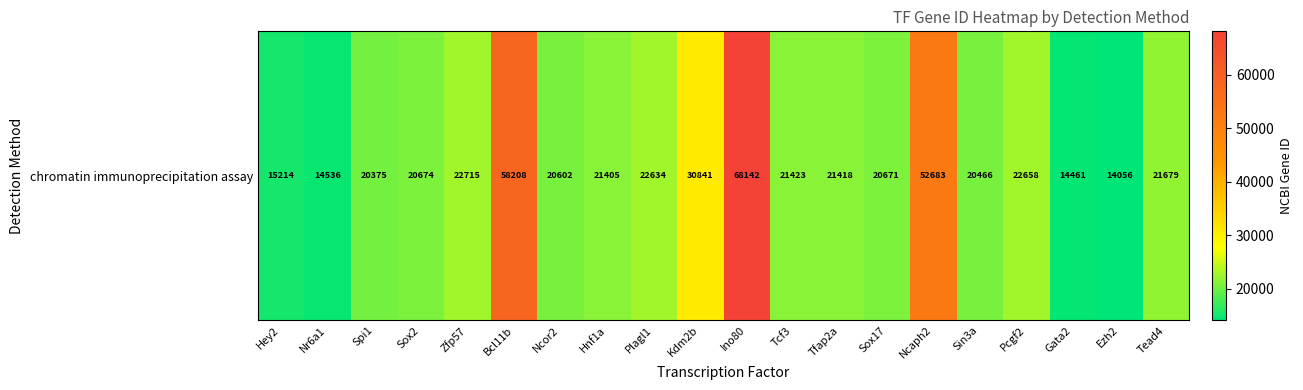

List the labels in order of value, largest first.

Ino80, Bcl11b, Ncaph2, Kdm2b, Zfp57, Pcgf2, Plagl1, Tead4, Tcf3, Tfap2a, Hnf1a, Sox2, Sox17, Ncor2, Sin3a, Spi1, Hey2, Nr6a1, Gata2, Ezh2